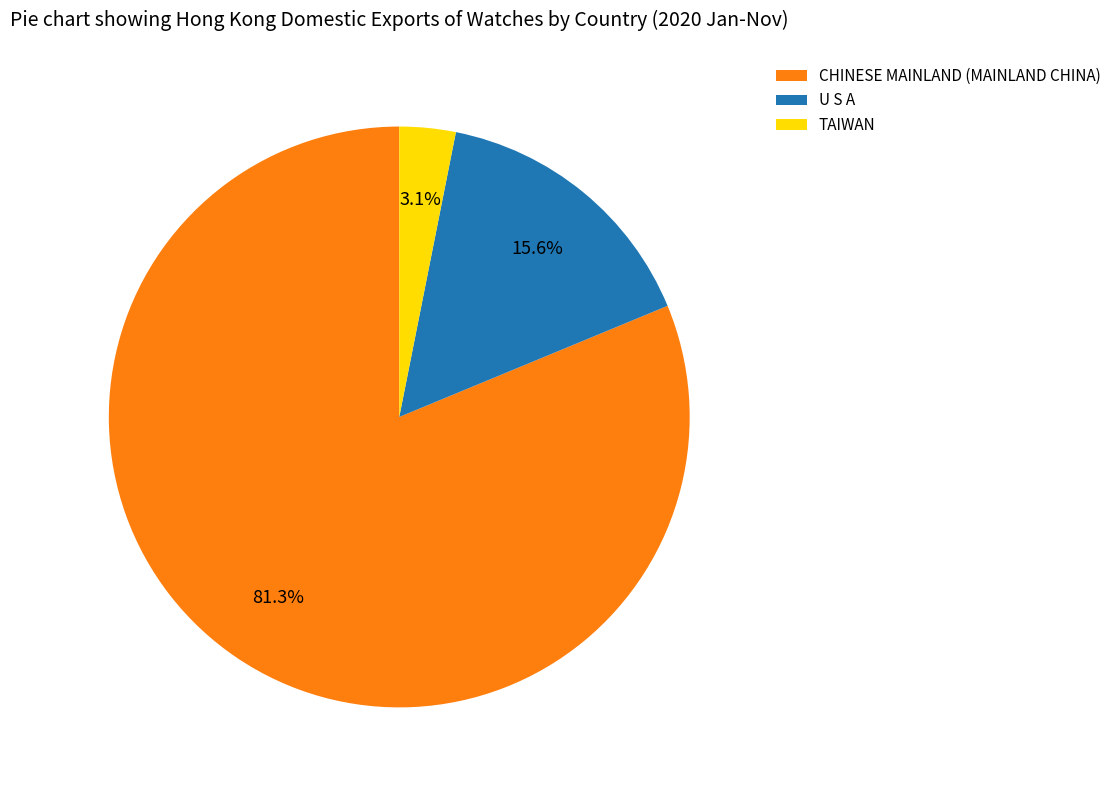

Is U S A the majority of the pie?

No